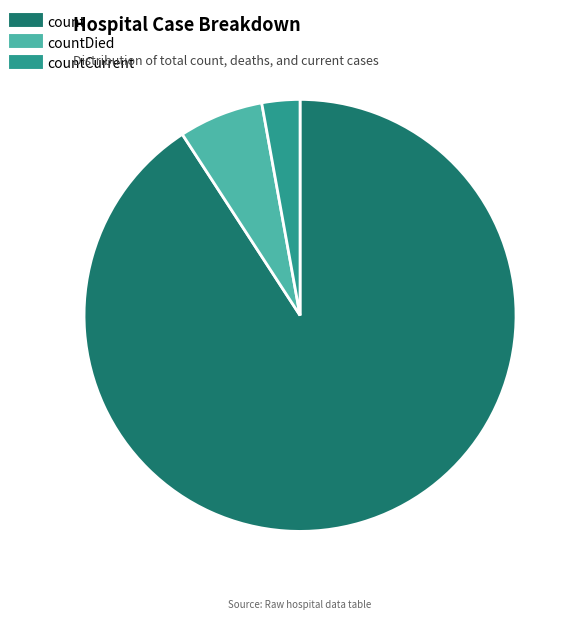

How many segments does this pie chart have?

3